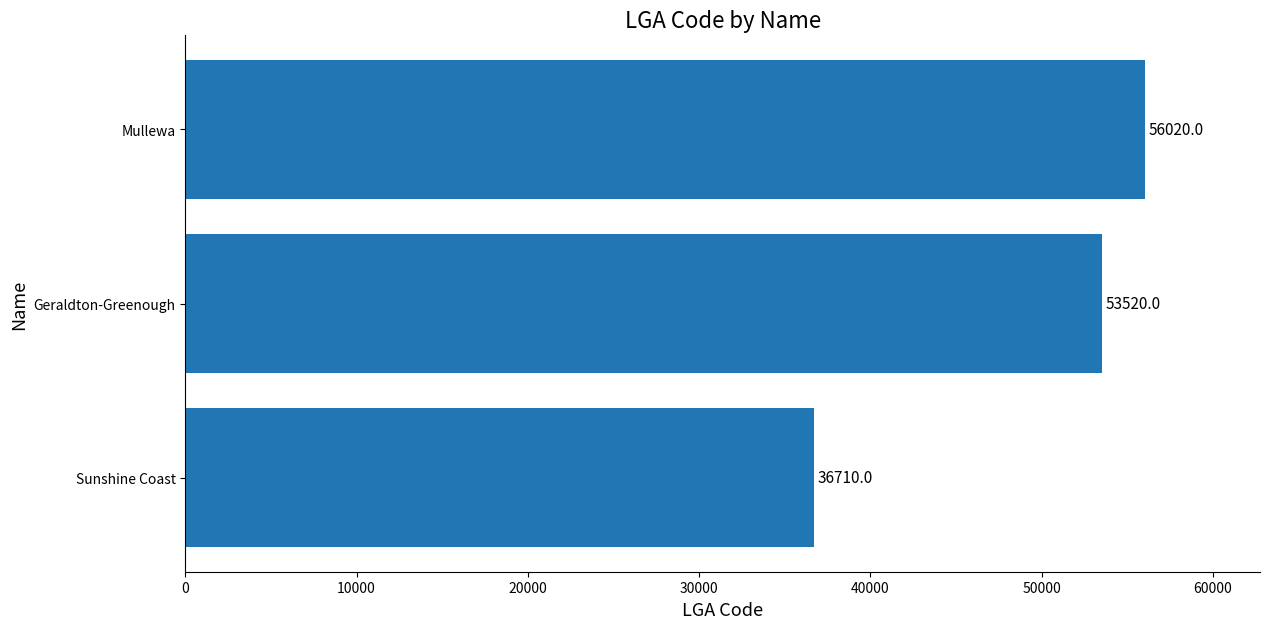

Reading top to bottom, transcribe all the data shown in this chart.

Mullewa=56020	Geraldton-Greenough=53520	Sunshine Coast=36710